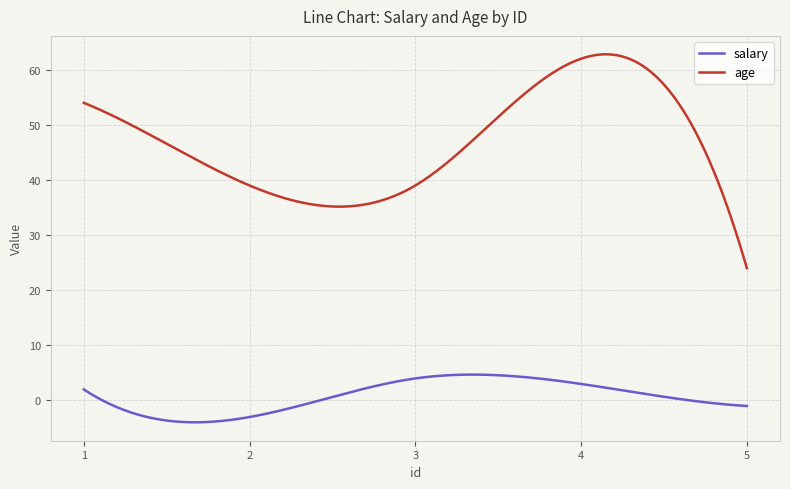

What is the minimum value for age?

24.0